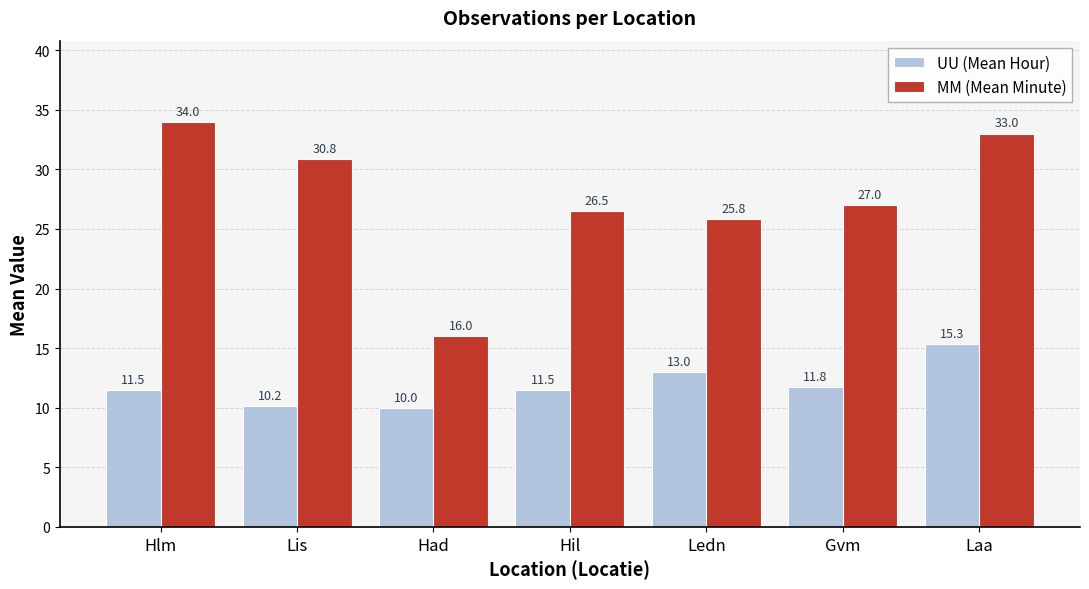

Reading left to right, what are all the values shown in this chart?

UU (Mean Hour): 11.5	10.2	10.0	11.5	13.0	11.8	15.3
MM (Mean Minute): 34.0	30.8	16.0	26.5	25.8	27.0	33.0